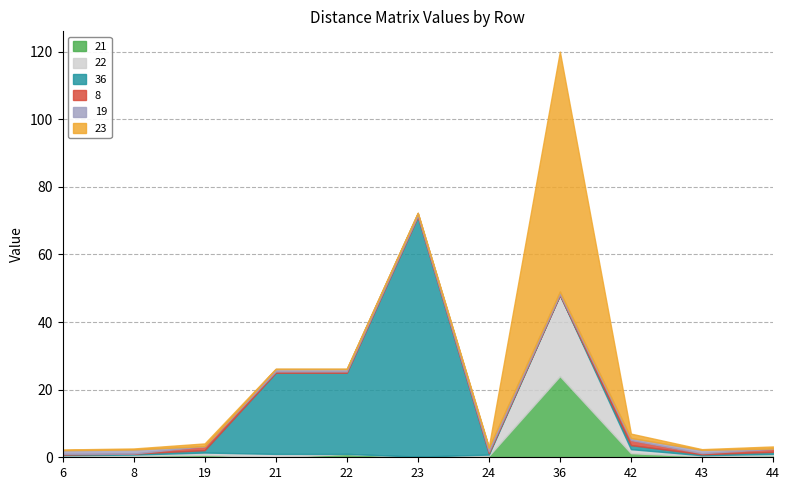

What is the value of the 8 point at the 9th from the left?

1.5